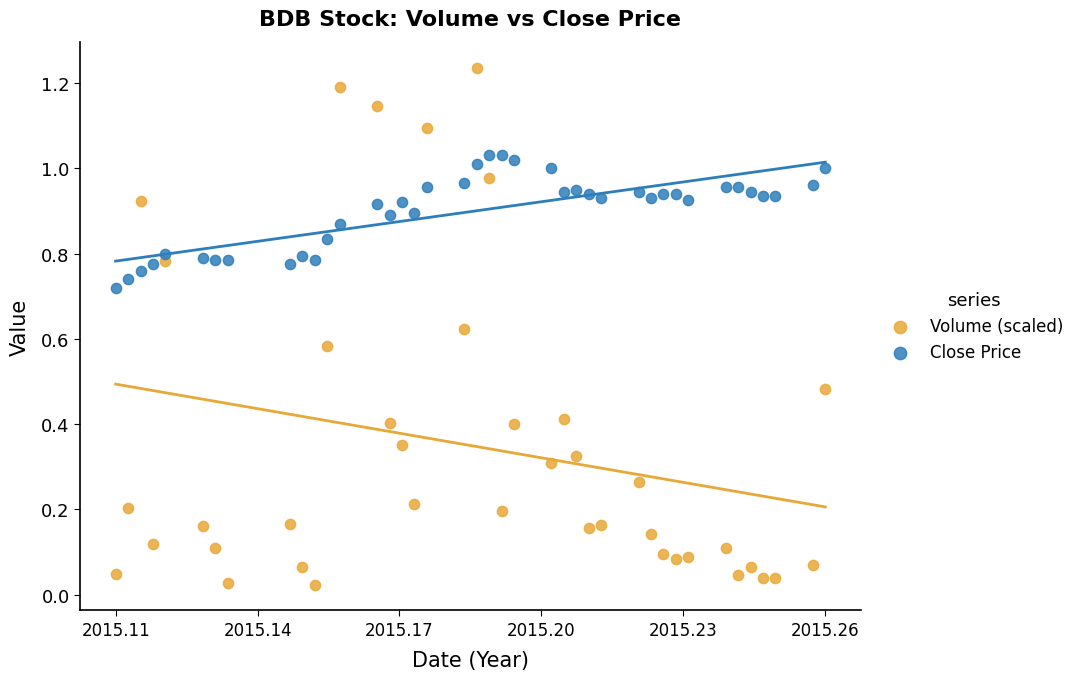

Which series contains the highest Y value?

Volume (scaled)